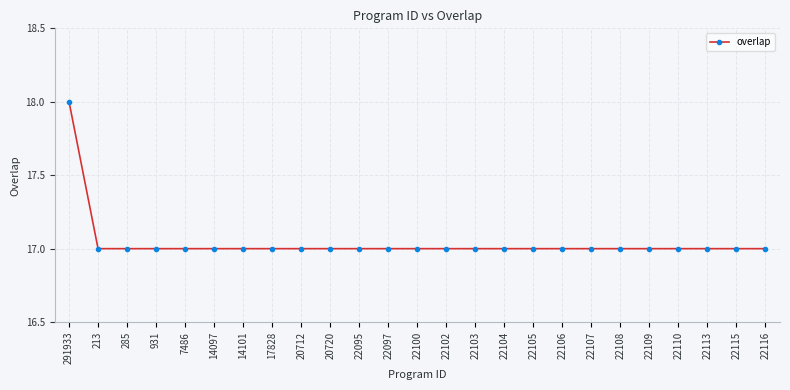

How many distinct data groups are displayed?

1